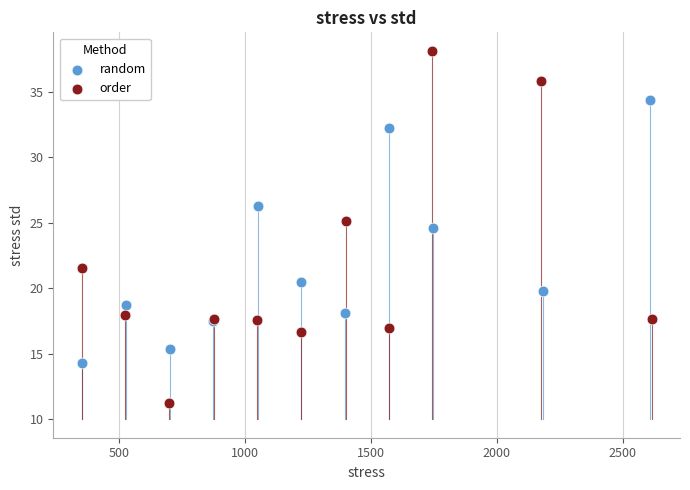

Which series contains the highest Y value?

order